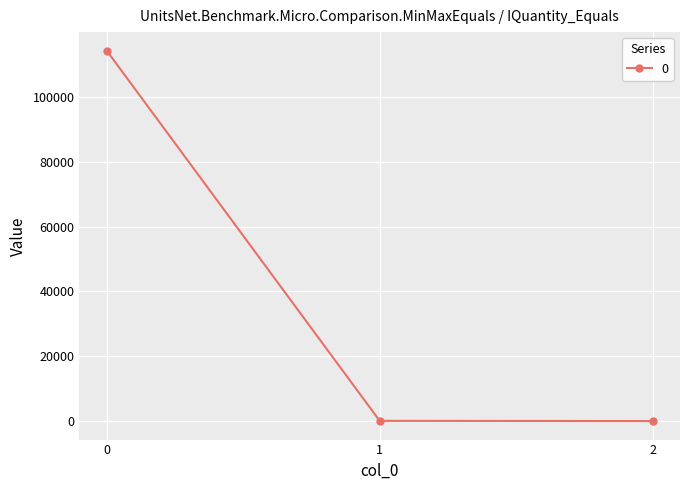

How many lines are shown in the chart?

1